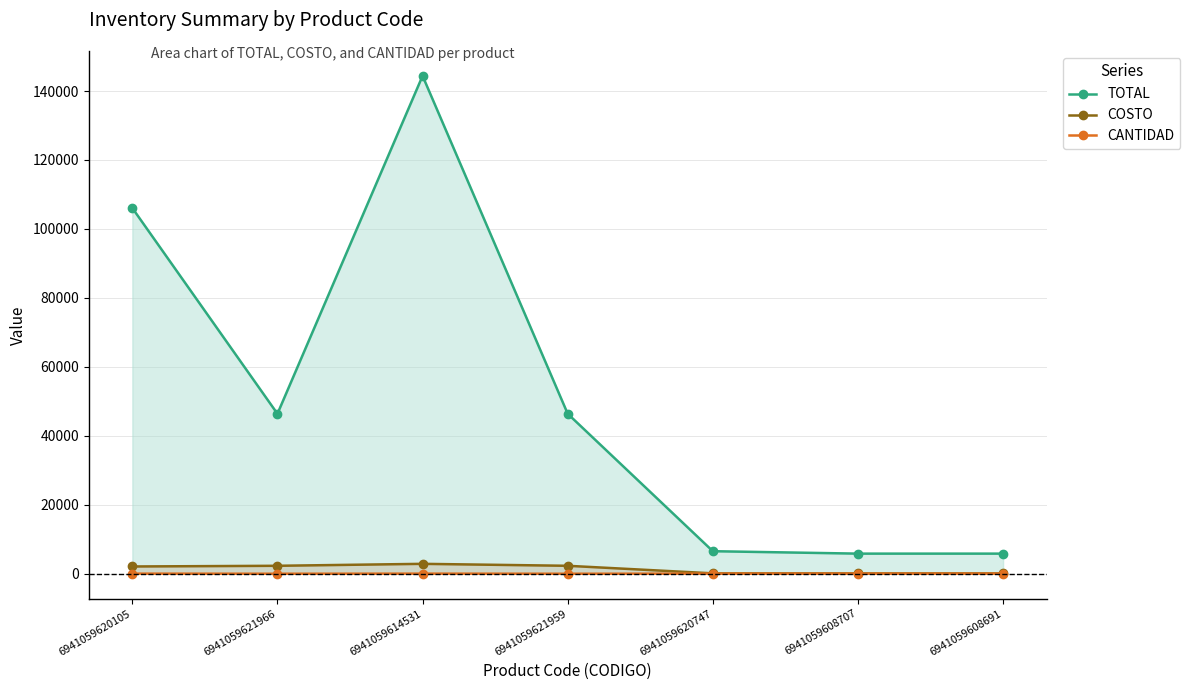

Between 6941059614531 and 6941059608707, which is larger?

6941059614531